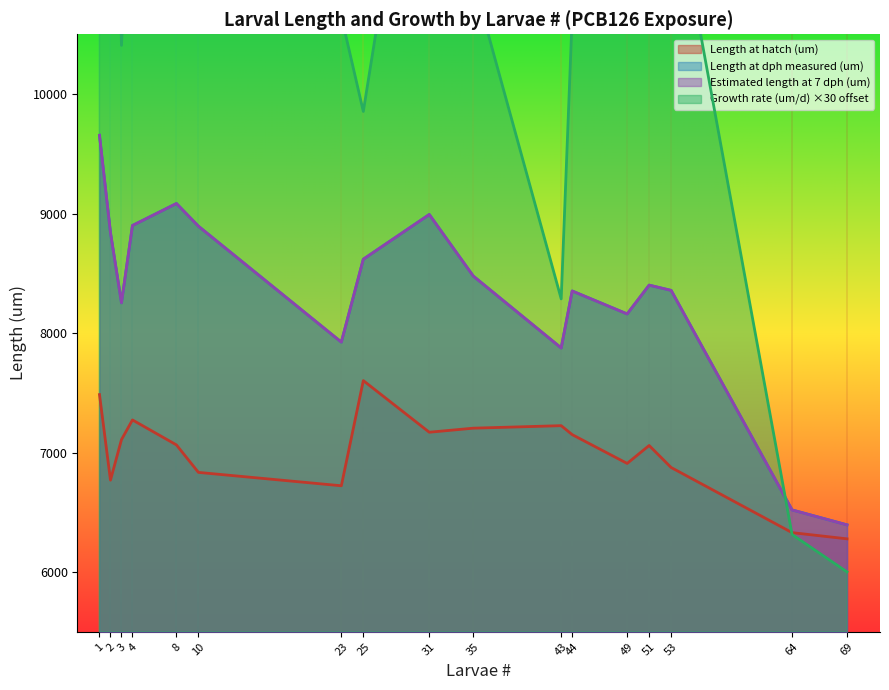

At which label does Growth rate (um/d) reach its minimum?

69